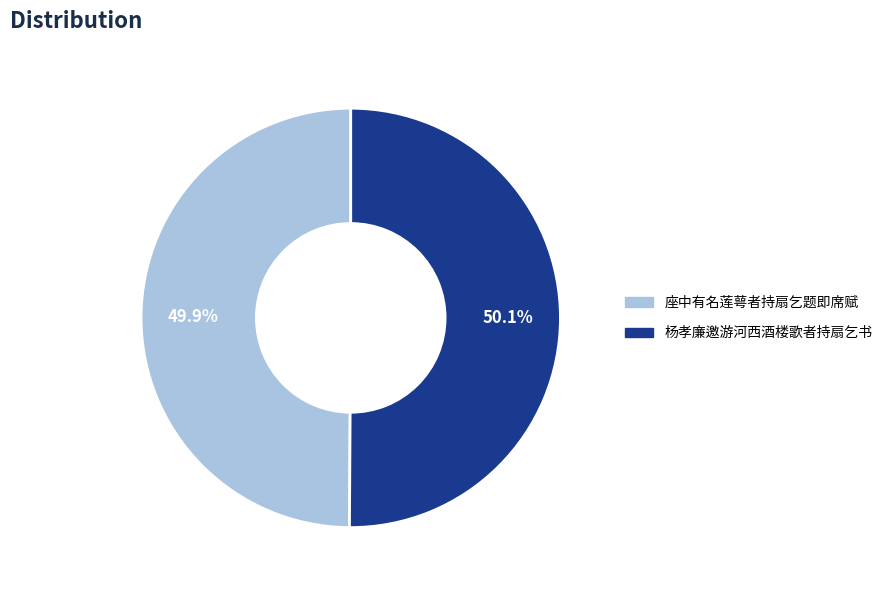

Is there a majority slice in this chart?

Yes